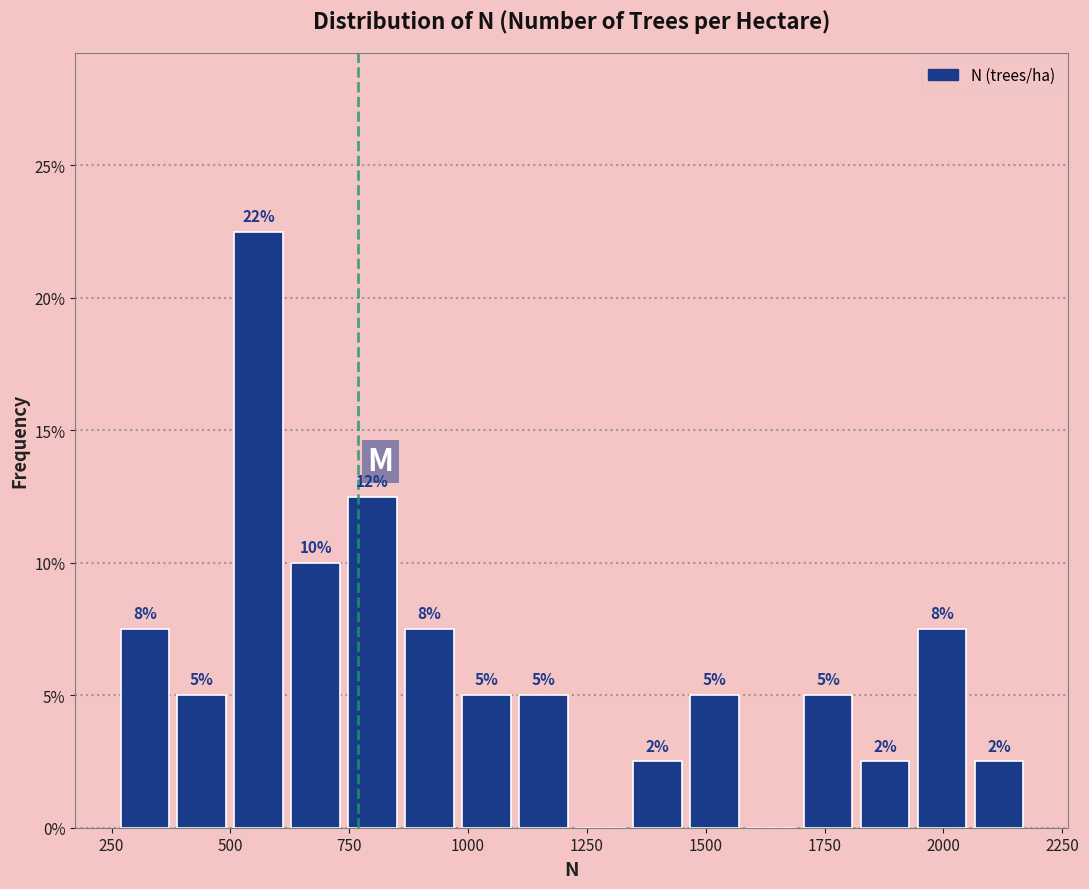

Around what value on the x-axis is the tallest bar? Give the approximate position of its centre, as read against the axis.

550